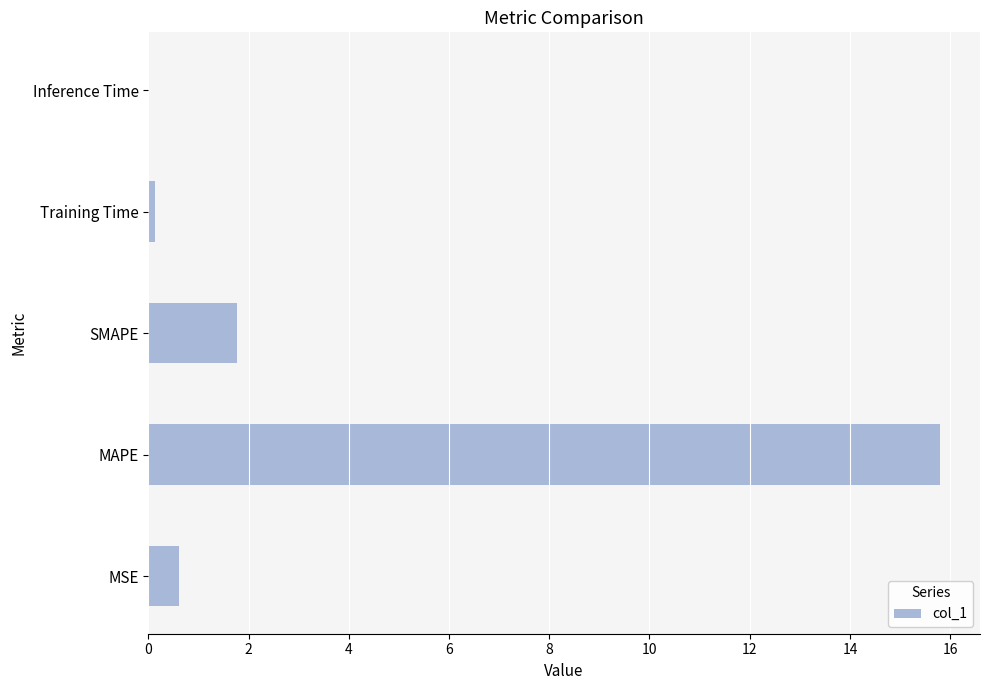

What is the greatest value displayed?

15.8